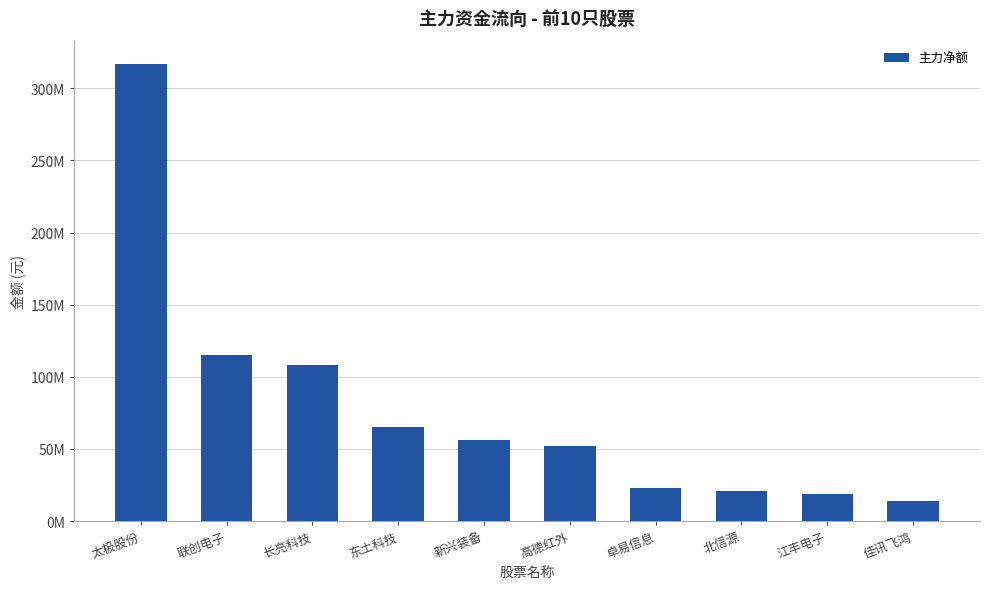

Are the bars horizontal?

No